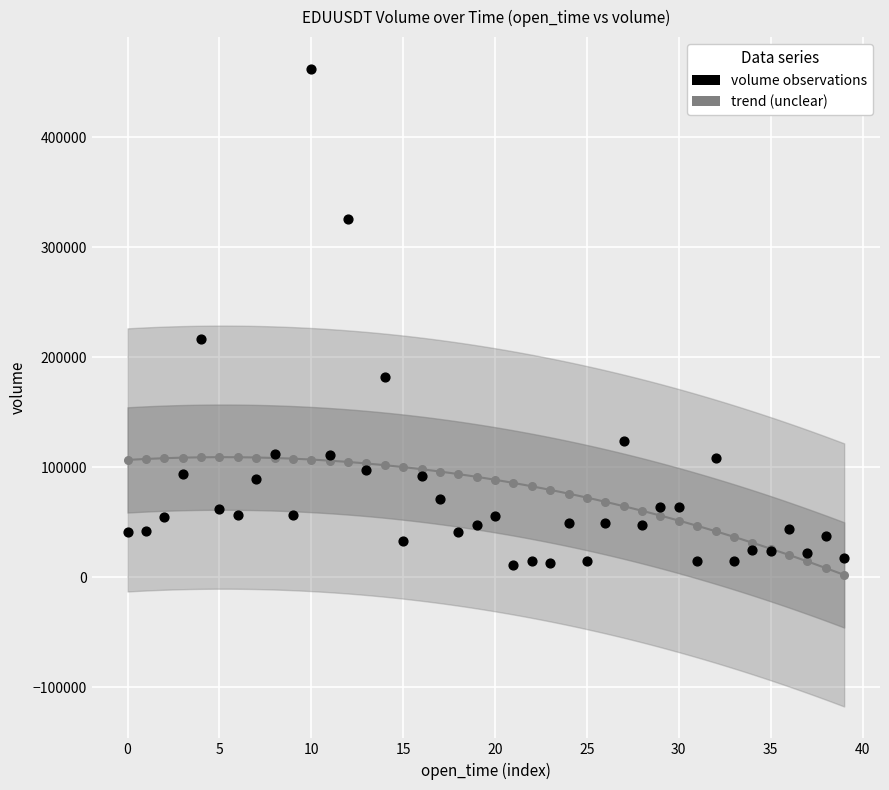

Which series contains the lowest Y value?

trend (unclear)